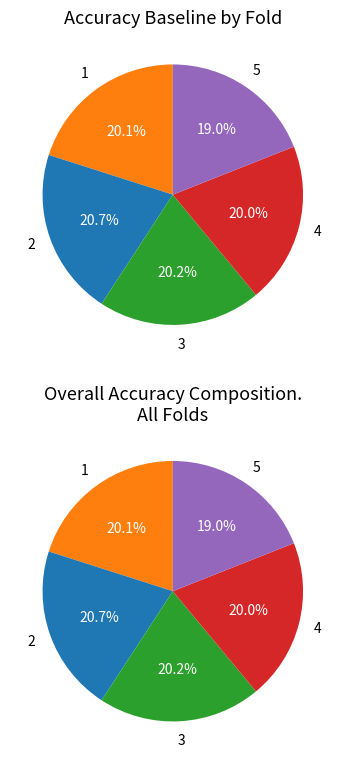

Rank the categories by value from lowest to highest.

5, 4, 1, 3, 2